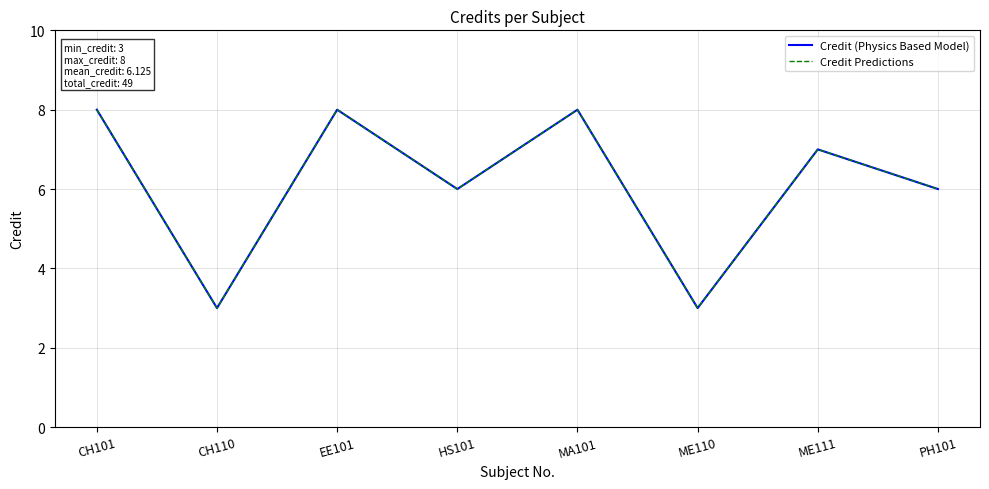

Does the chart have visible grid lines?

Yes